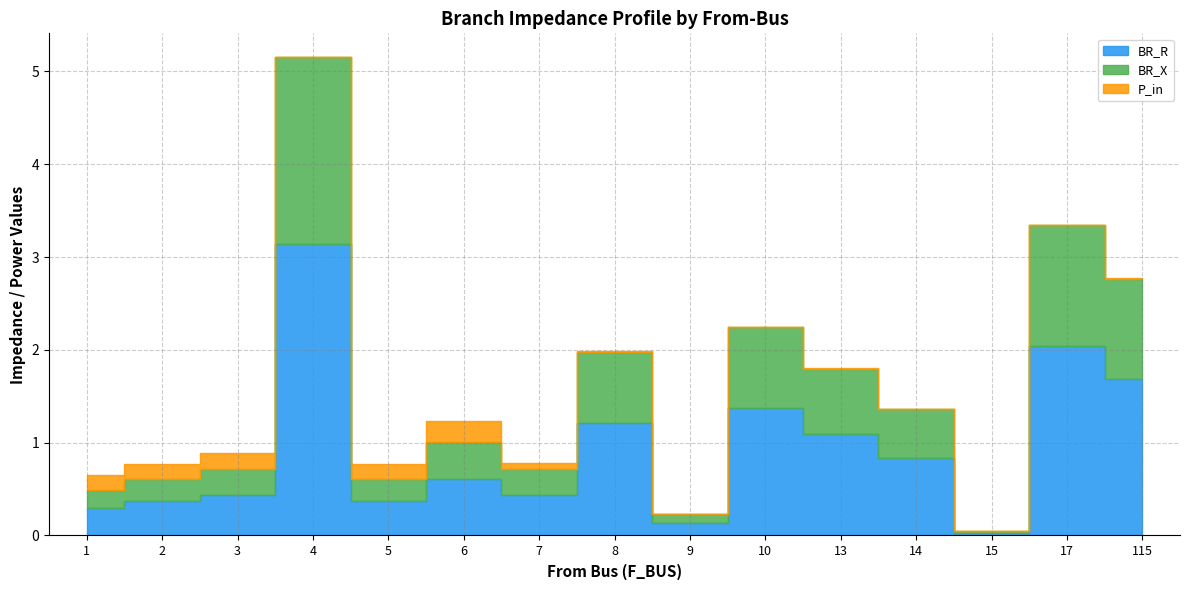

Which category has the highest value in the BR_R series?

4